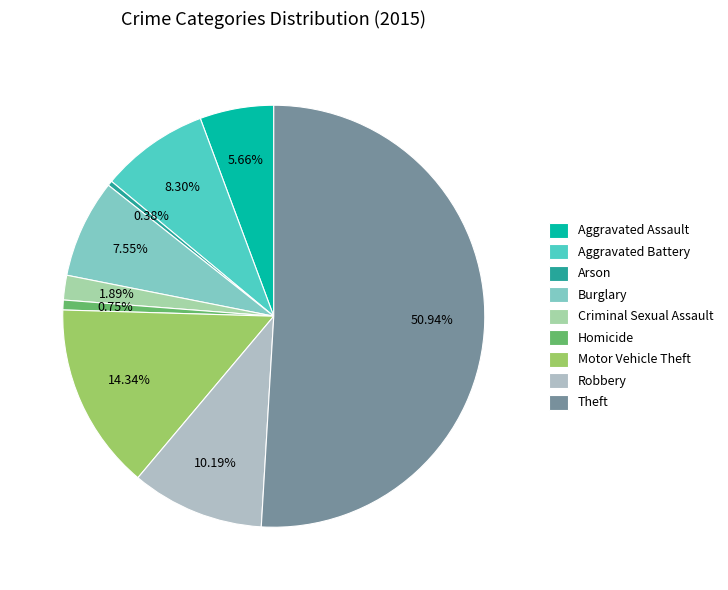

True or false: Robbery accounts for 10% of the total.

True